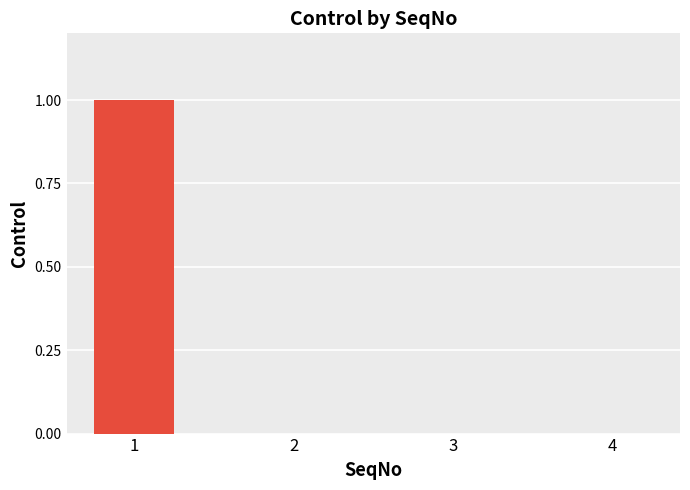

What is the sum of the values at 1 and 3?

1